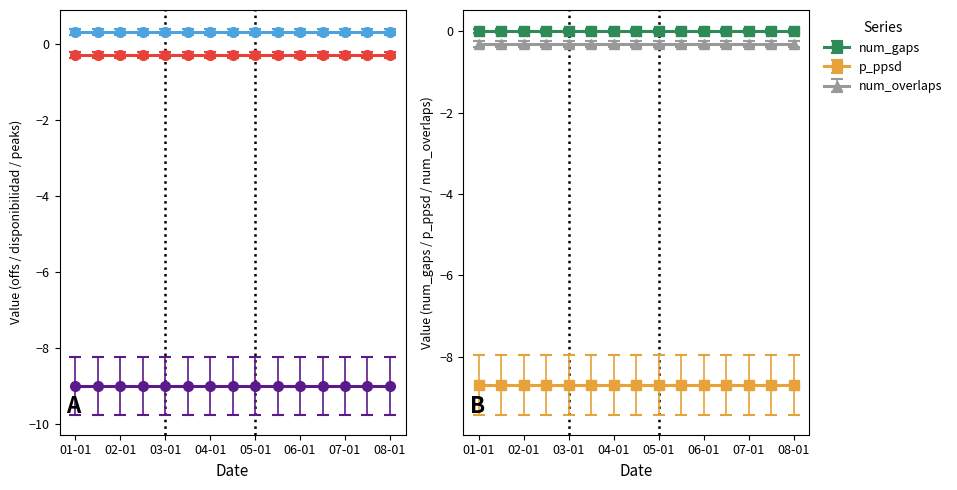

Is the value of offs at 2023-03-01 greater than the value of p_ppsd at 2023-06-15?

No